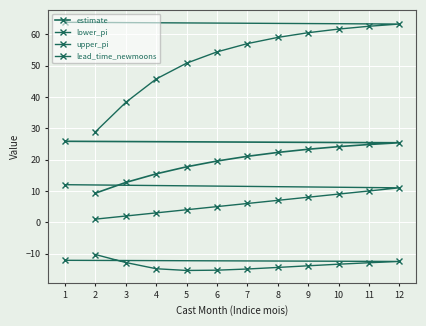

True or false: estimate has more than 2 points higher than both neighbors.

False